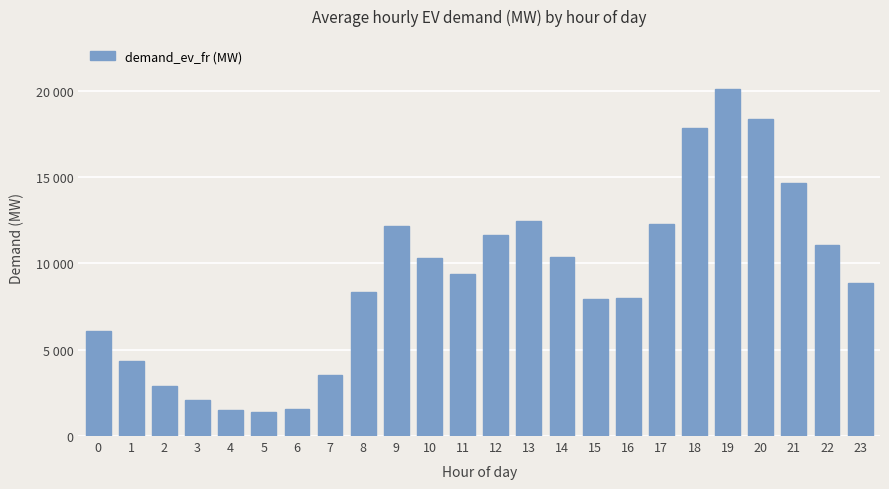

At which label is the value closest to 10760?

22